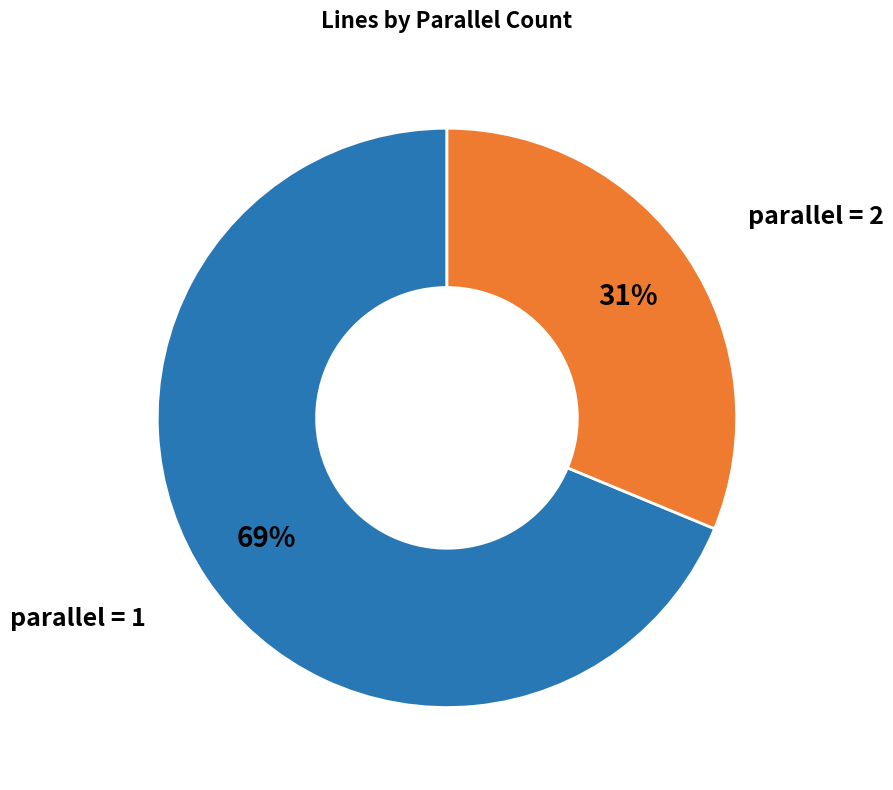

Rank the categories by value from lowest to highest.

parallel = 2, parallel = 1